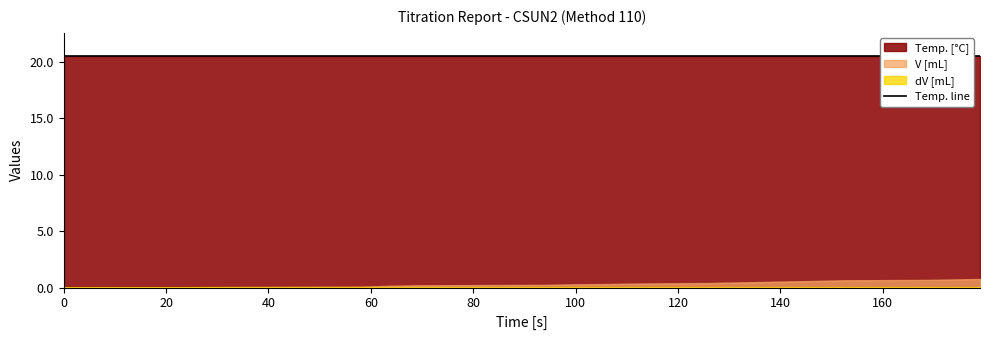

What is the maximum value shown in the chart?

20.5